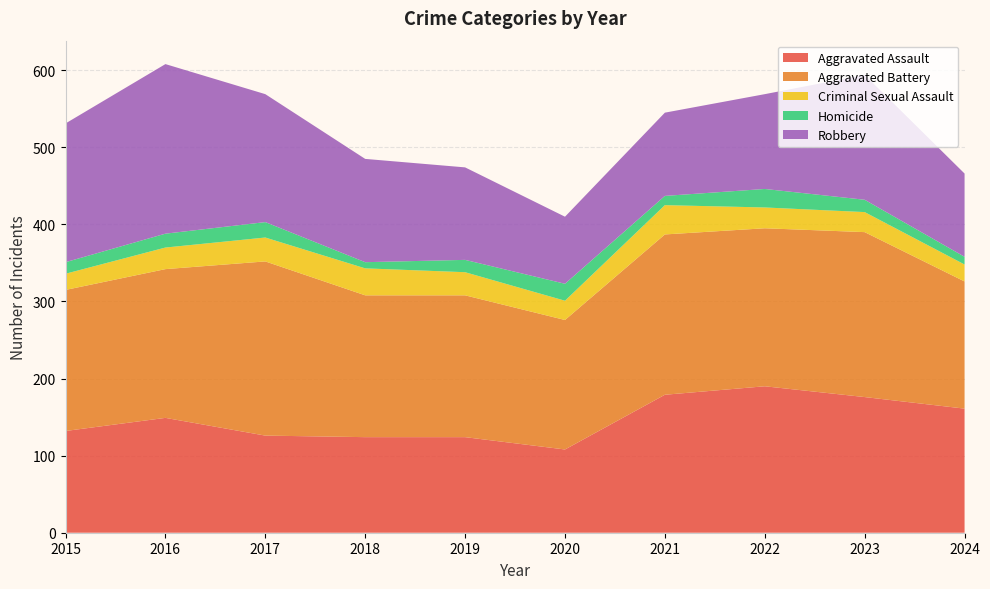

Reading right to left, transcribe all the data shown in this chart.

Aggravated Assault: 161	176	190	179	108	124	124	126	149	132
Aggravated Battery: 165	214	205	208	168	184	184	226	193	183
Criminal Sexual Assault: 22	26	27	38	25	30	35	31	28	21
Homicide: 10	16	24	12	22	16	8	20	18	15
Robbery: 108	162	123	108	87	120	134	166	220	180